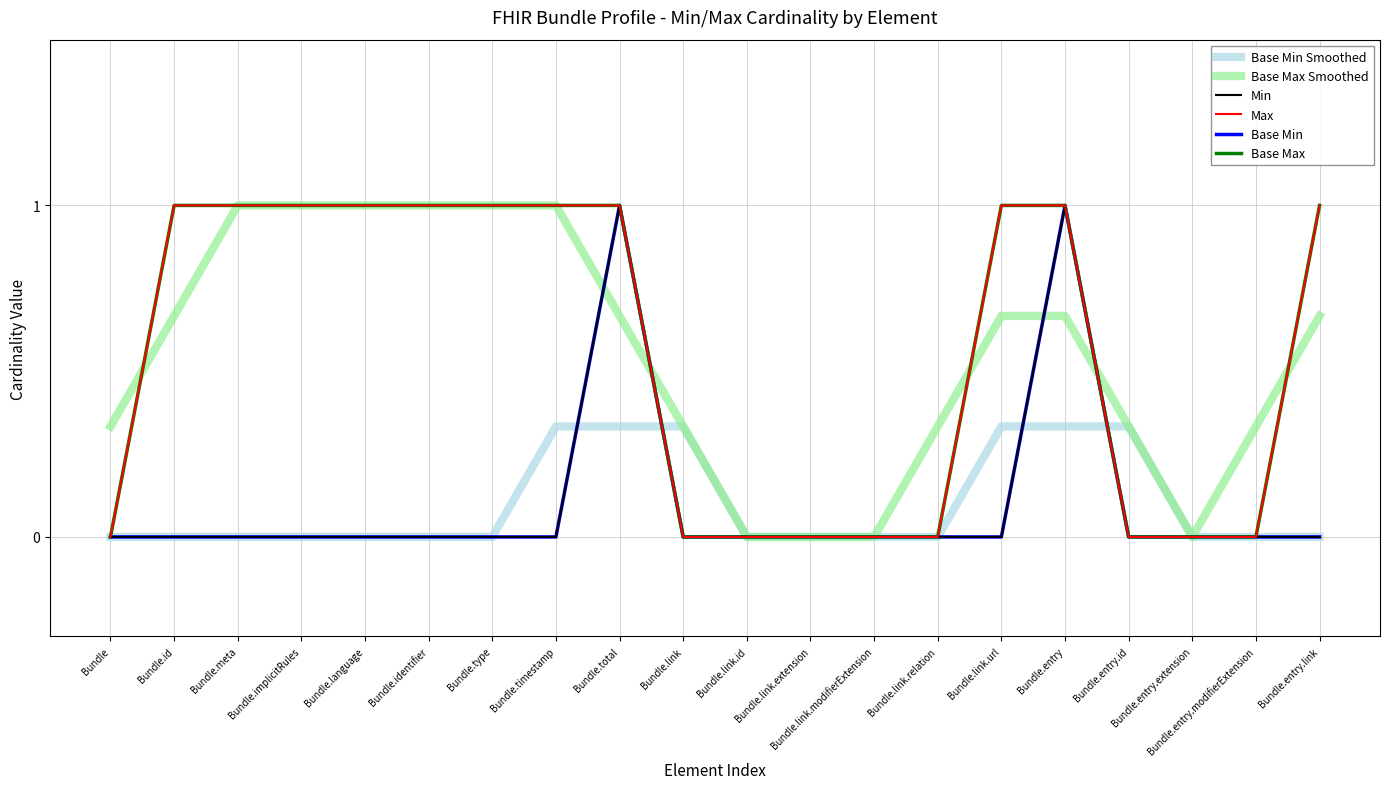

Is the value of Max at Bundle.link.modifierExtension greater than the value of Base Max Smoothed at Bundle.link.modifierExtension?

No